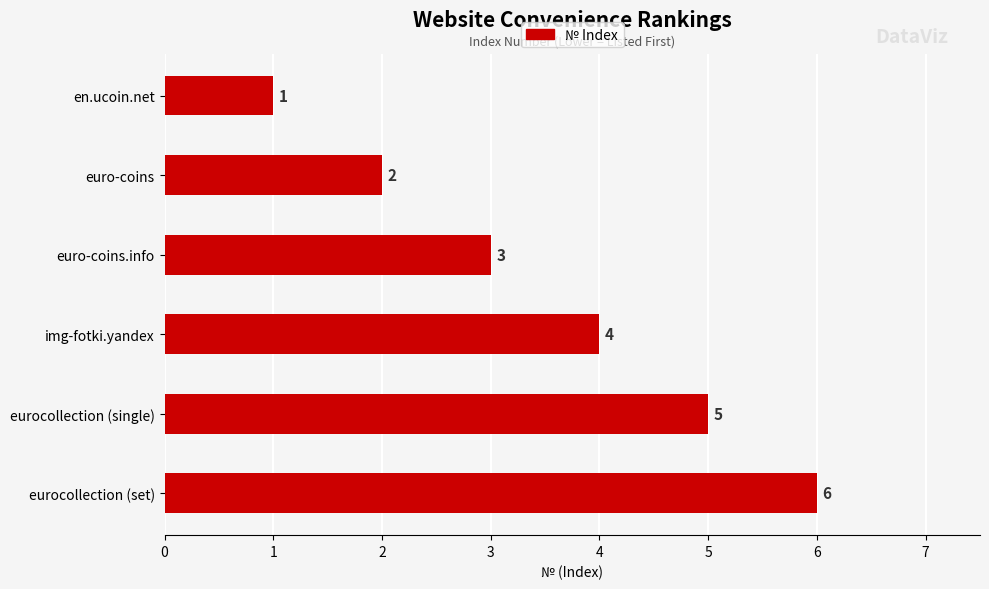

Rank the categories by value from lowest to highest.

en.ucoin.net, euro-coins, euro-coins.info, img-fotki.yandex, eurocollection (single), eurocollection (set)